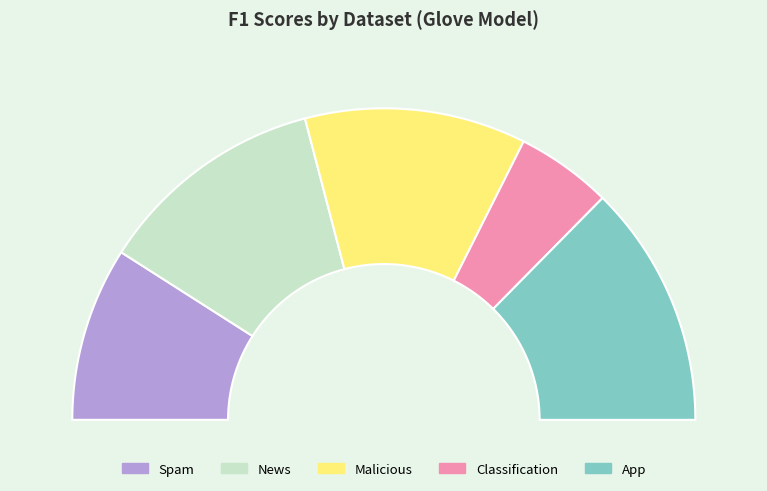

To the nearest percent, what percentage of the pie is News?

24%